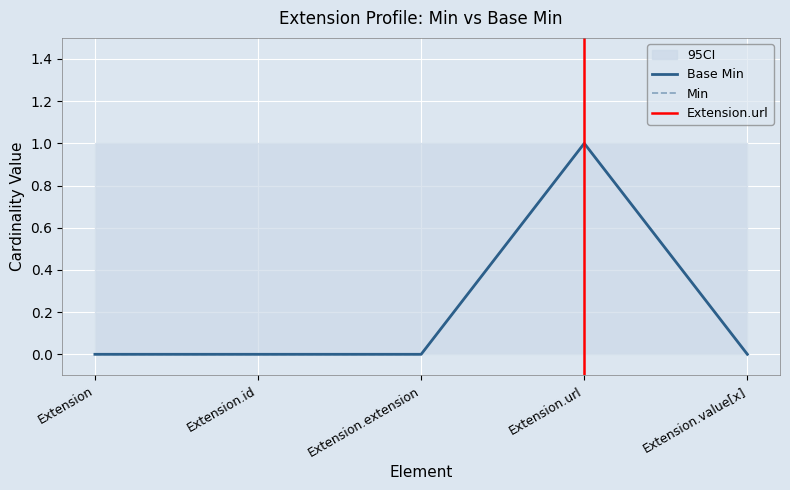

Where is Min nearest to the value 0?

Extension